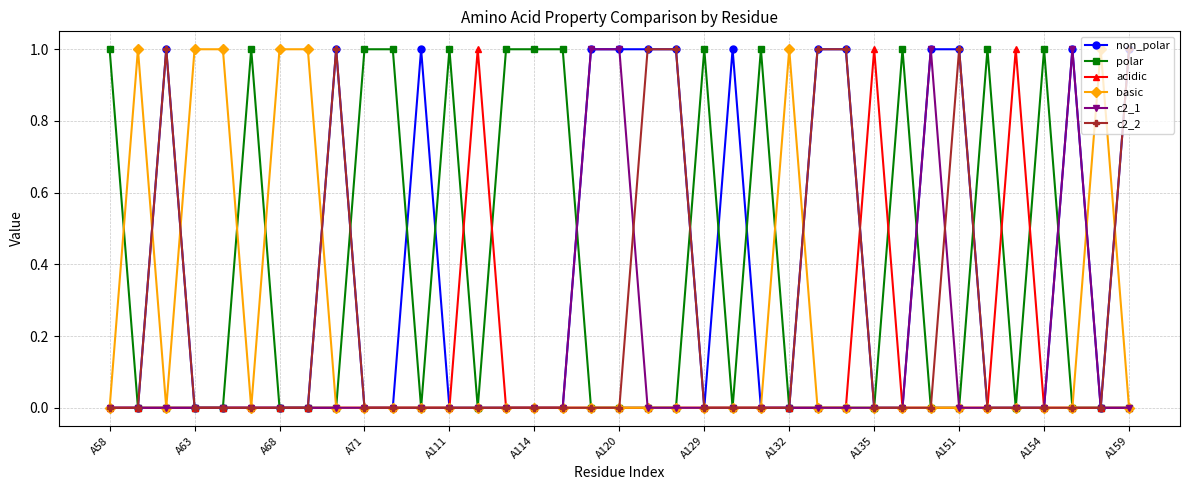

True or false: basic has more than 2 interior local peaks.

True